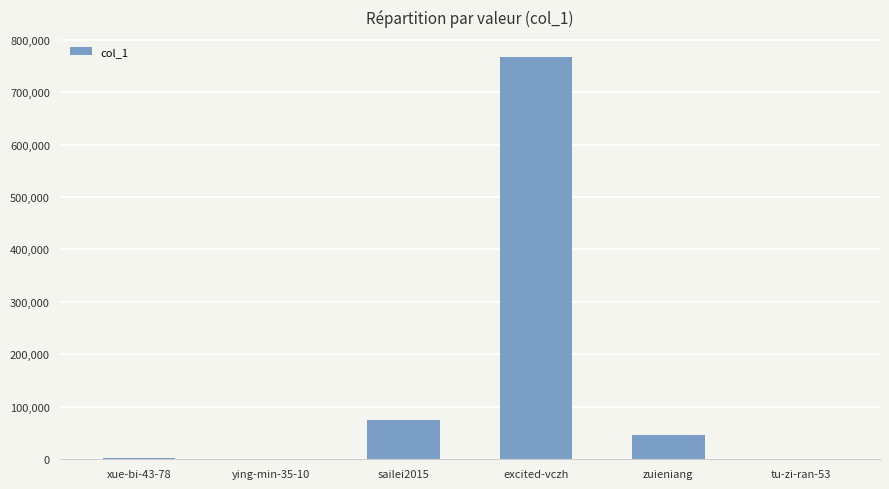

Are the bars horizontal?

No